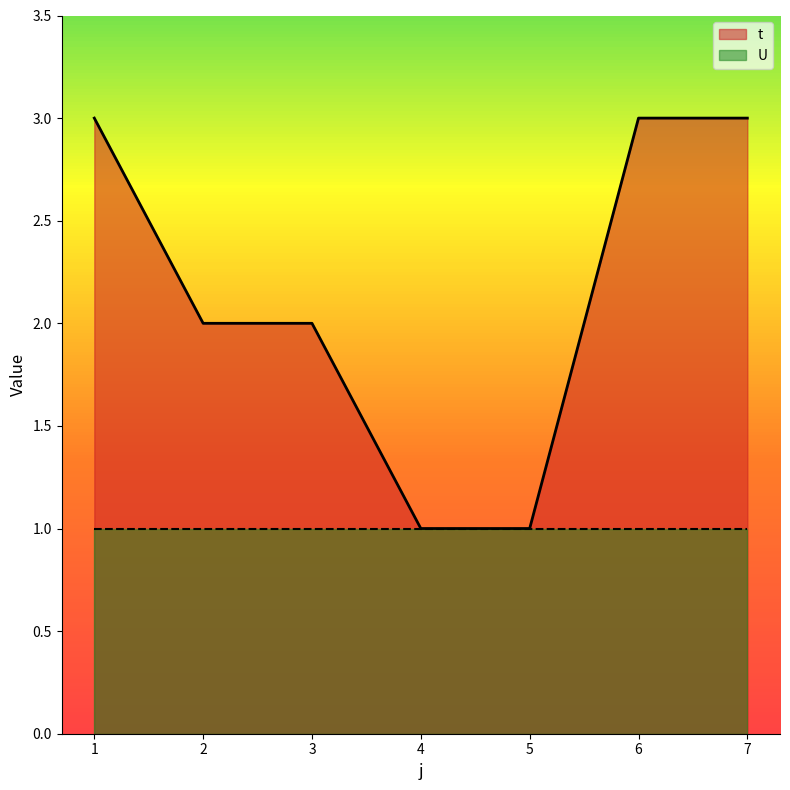

Reading left to right, list all the values displayed in this chart.

1=3	2=2	3=2	4=1	5=1	6=3	7=3